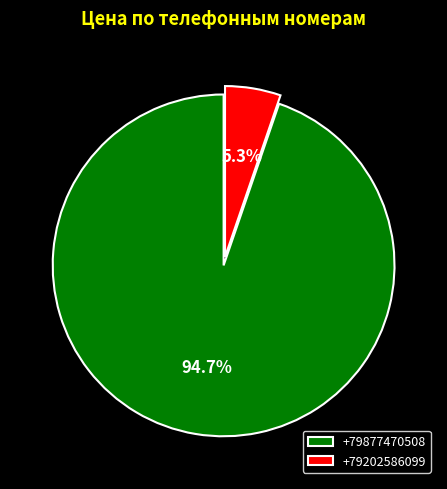

To the nearest percent, what is the difference between the +79202586099 and +79877470508 slice percentages?

89%